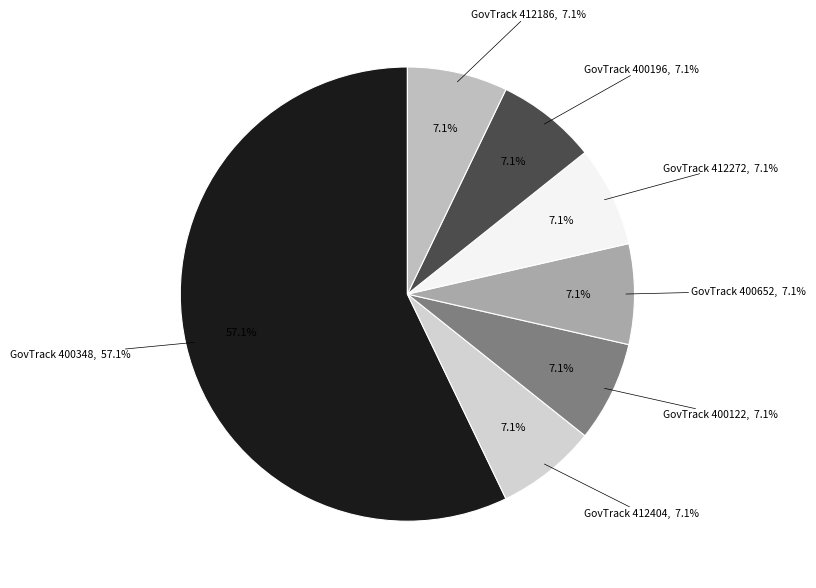

Is there any slice that represents more than half of the pie?

No